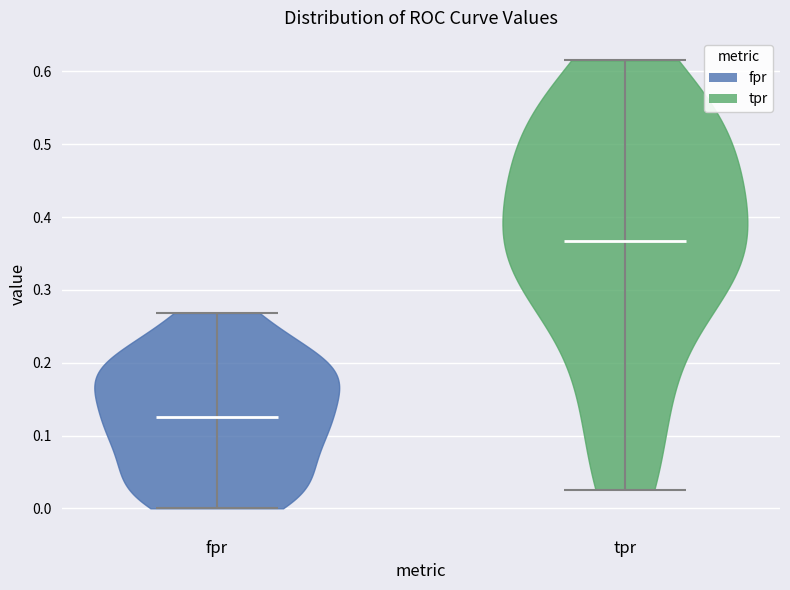

Reading left to right, read every violin against the y-axis: where its median line is, and the lowest and highest points it reaches. The values are not printed on the chart, so give them approximately, as read against the axis.

fpr: median line 0.13, lowest point 0.00, highest point 0.27
tpr: median line 0.37, lowest point 0.03, highest point 0.62